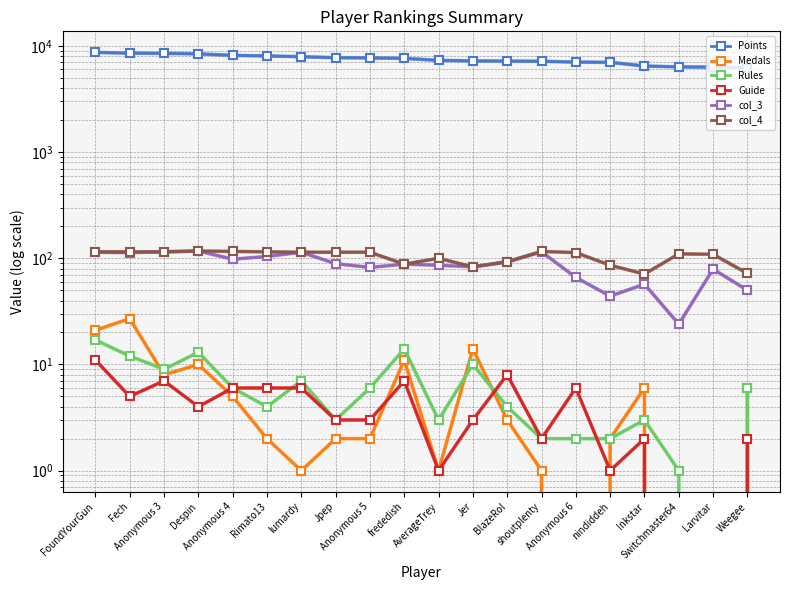

What are all the series names shown in the legend?

Points, Medals, Rules, Guide, col_3, col_4